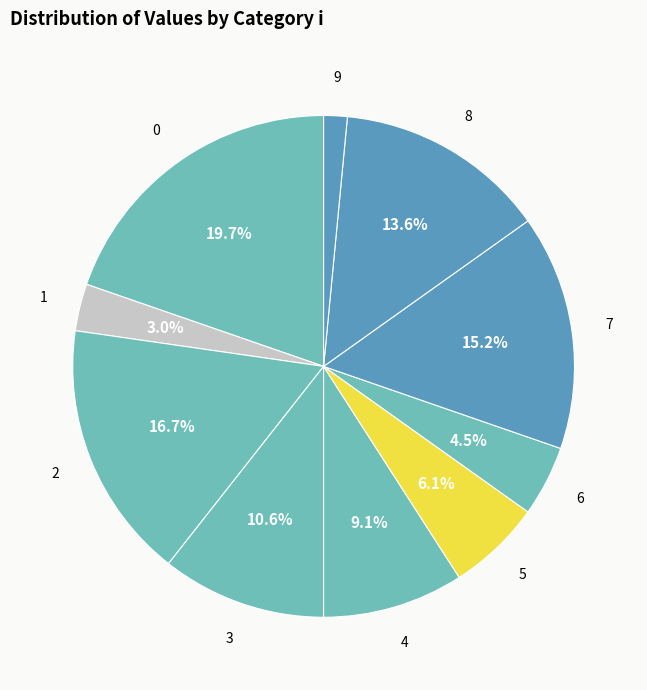

What is the total percentage of 8 and 4?

22.7%